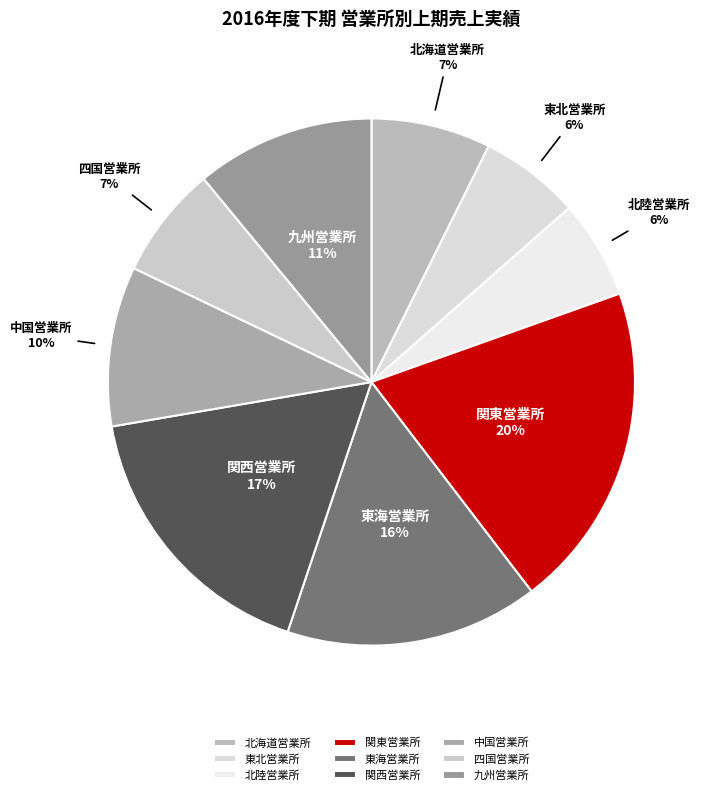

Is the sum of 九州営業所 and 関西営業所 greater than half?

No